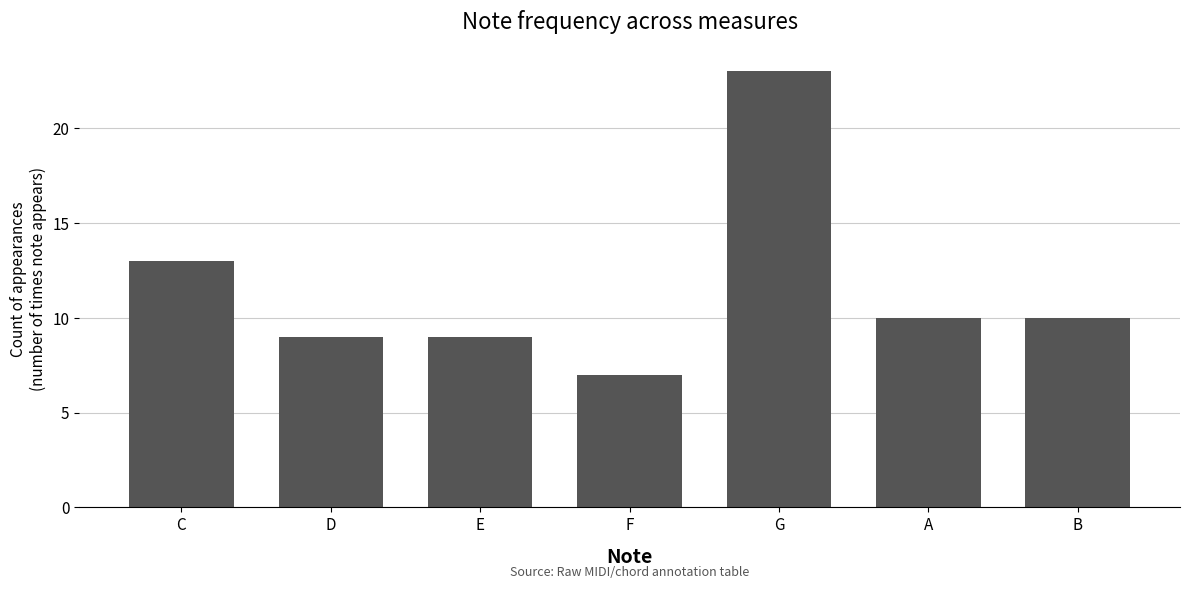

What is the average value?

12